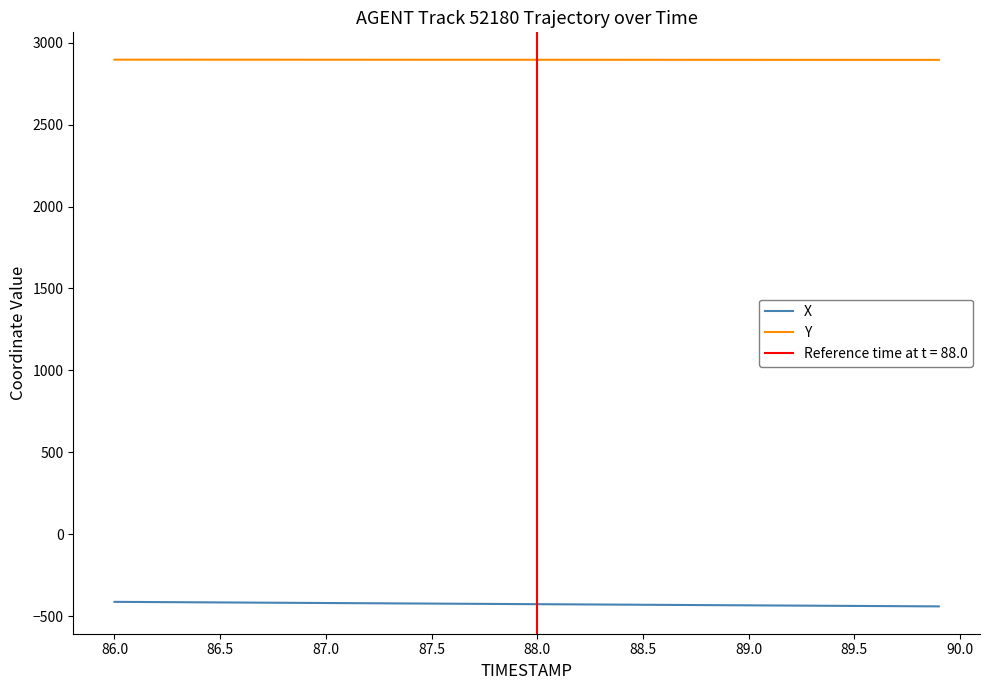

What is the difference between the maximum and minimum values in the X series?

27.7